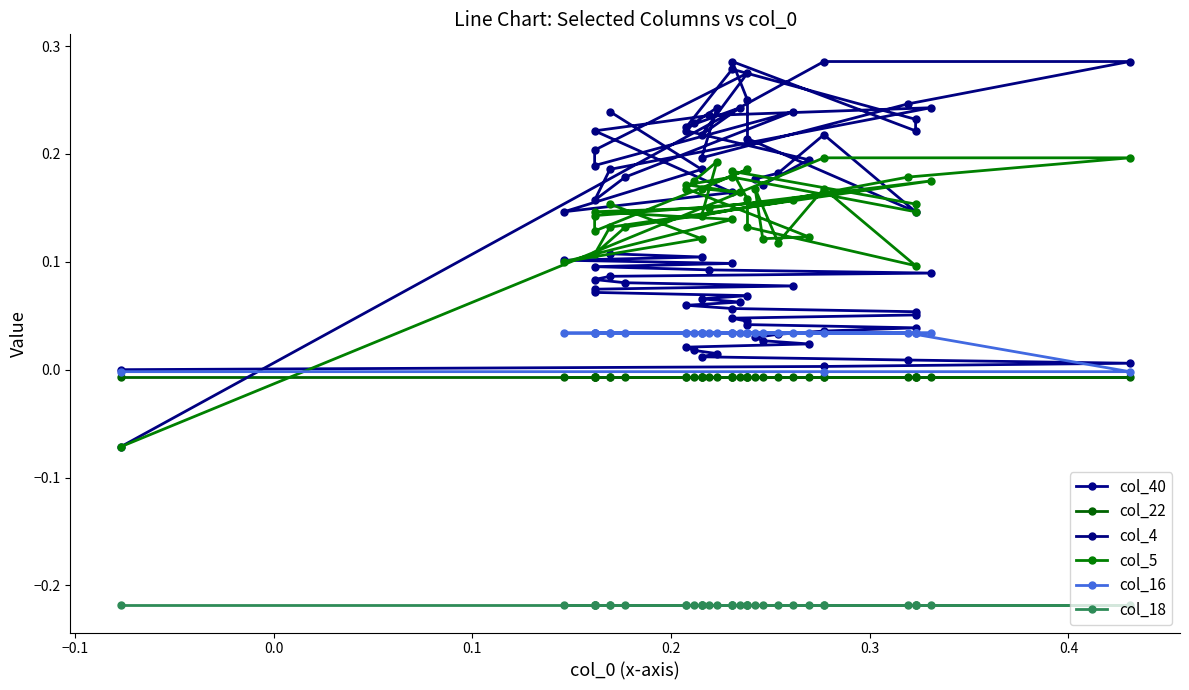

The col_40 series shows 0.2 at 34. True or false?

False